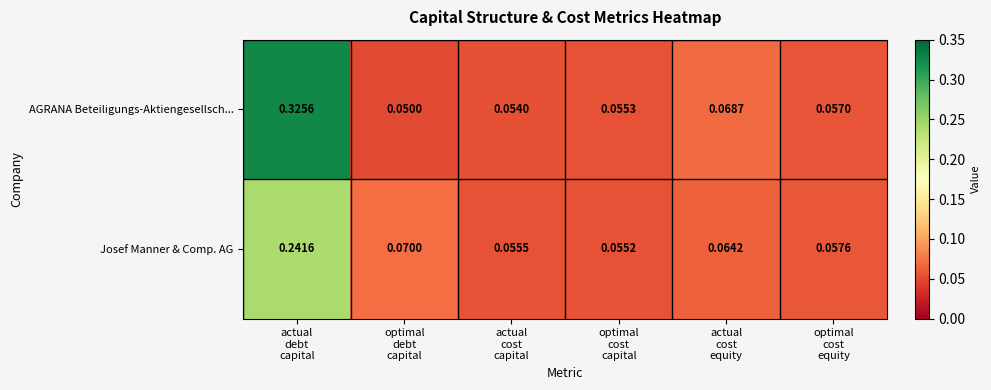

Rank the series by their maximum value, from highest to lowest.

AGRANA Beteiligungs-Aktiengesellsch..., Josef Manner & Comp. AG